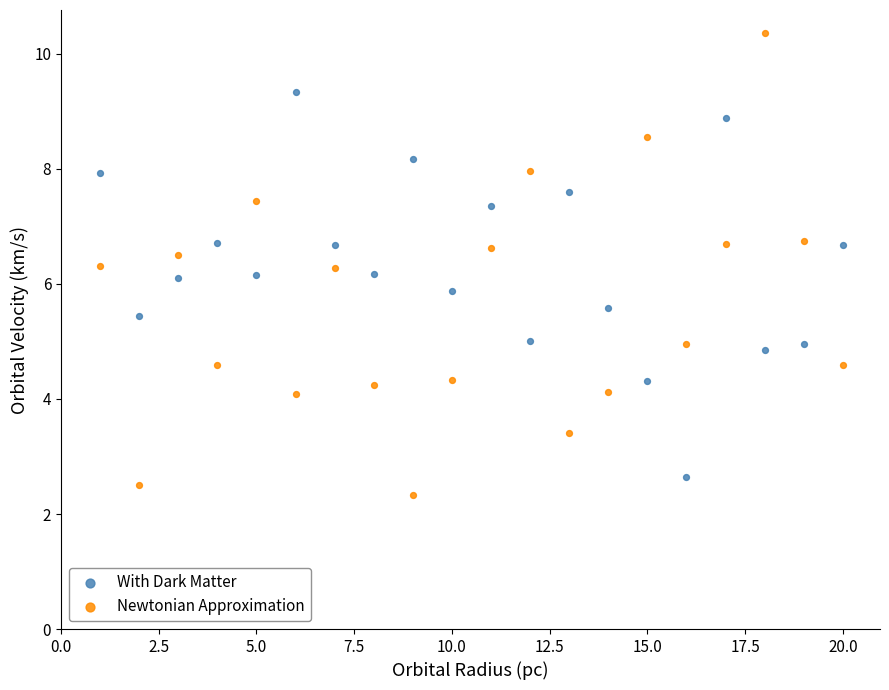

Which series has the largest Y range (max minus min)?

Newtonian Approximation